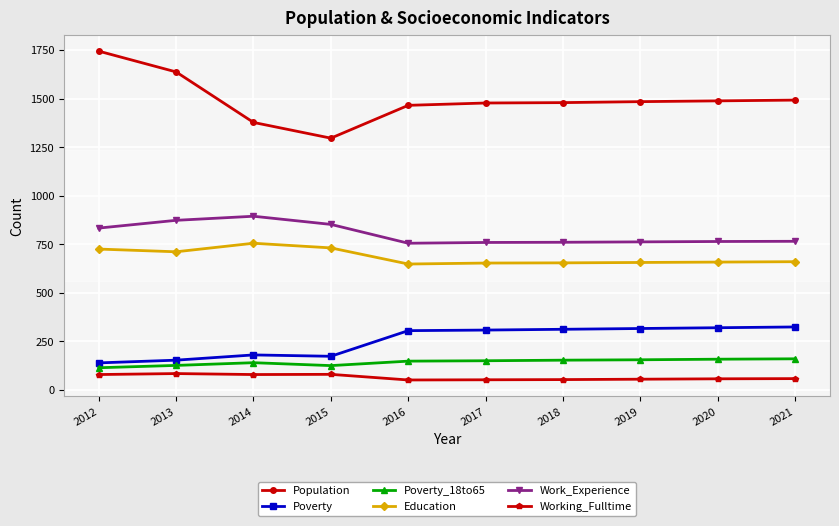

Which category has the highest value across all series?

2012